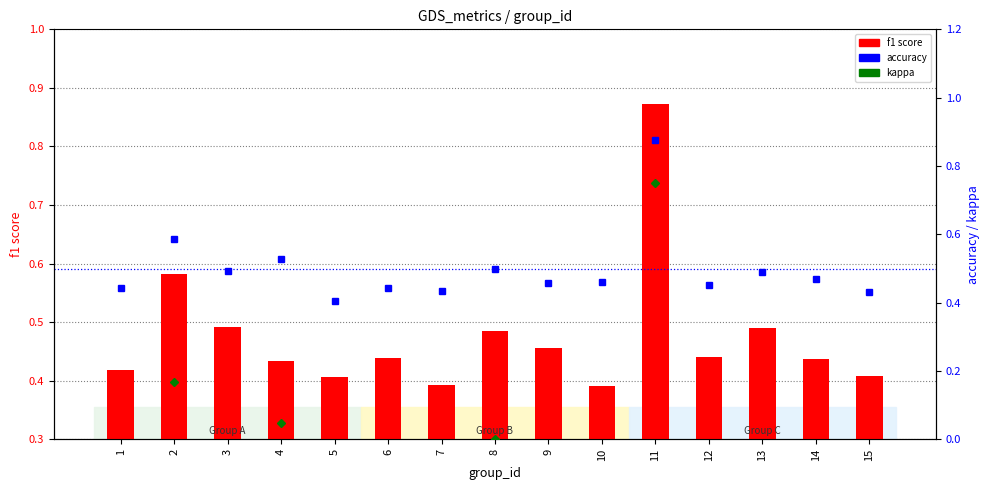

How many categories are shown in the chart?

15